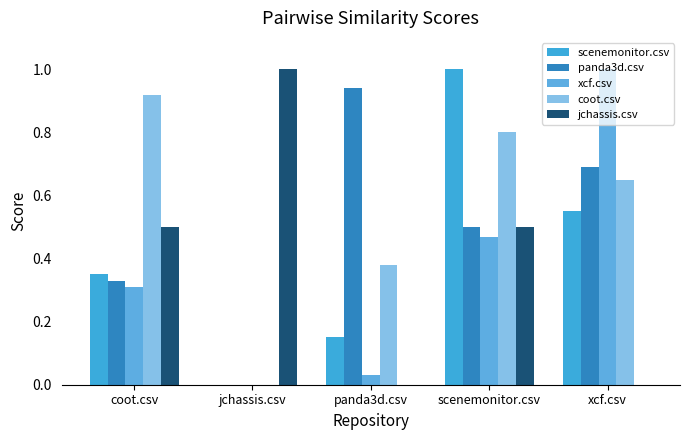

How many groups of bars are there?

5